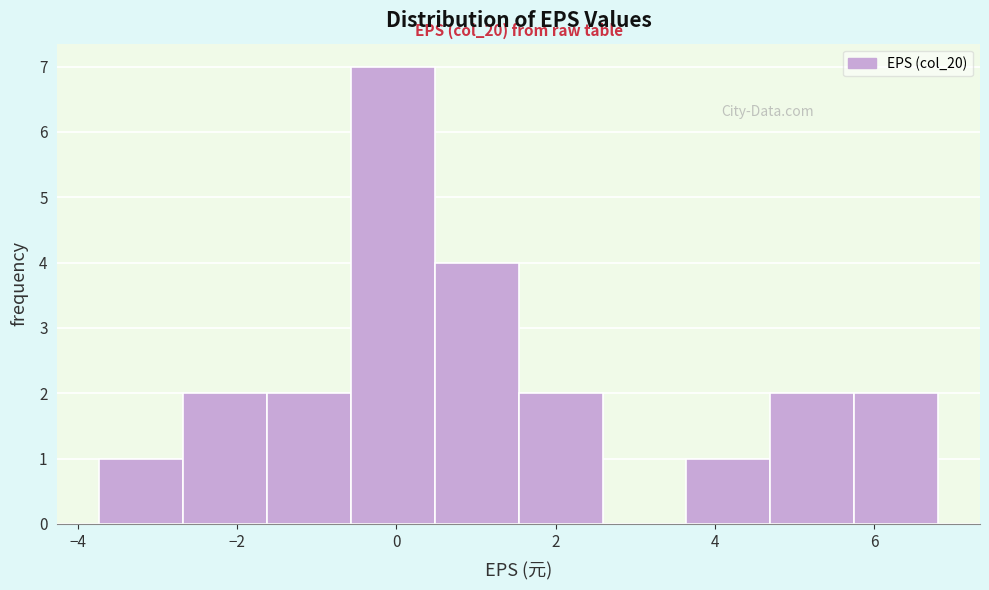

Over which range of the x-axis is the bar tallest?

-0.6 to 0.4